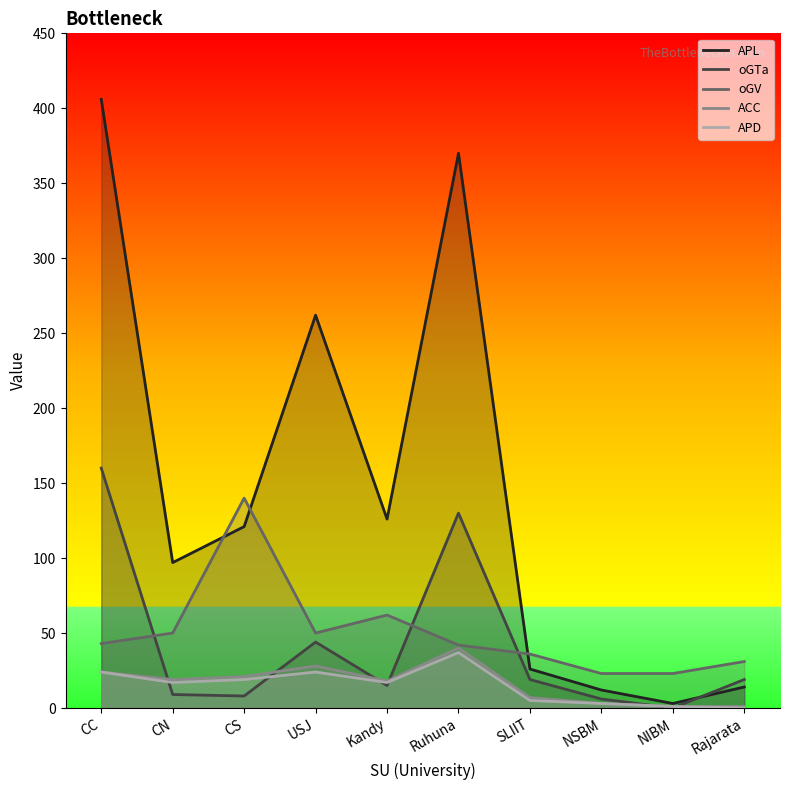

What is the sum of all oGTa values?

410